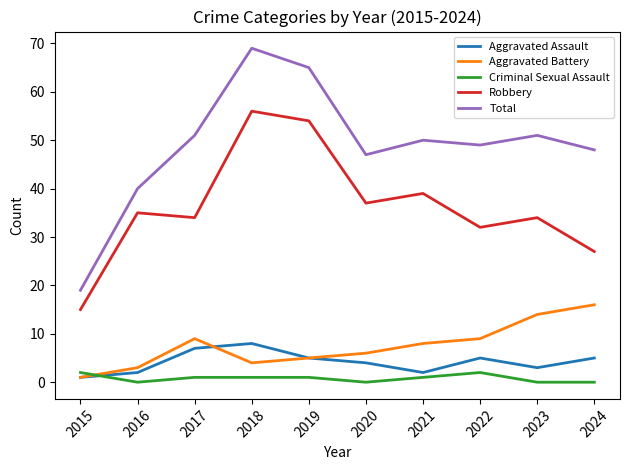

What is the maximum value for Robbery?

56